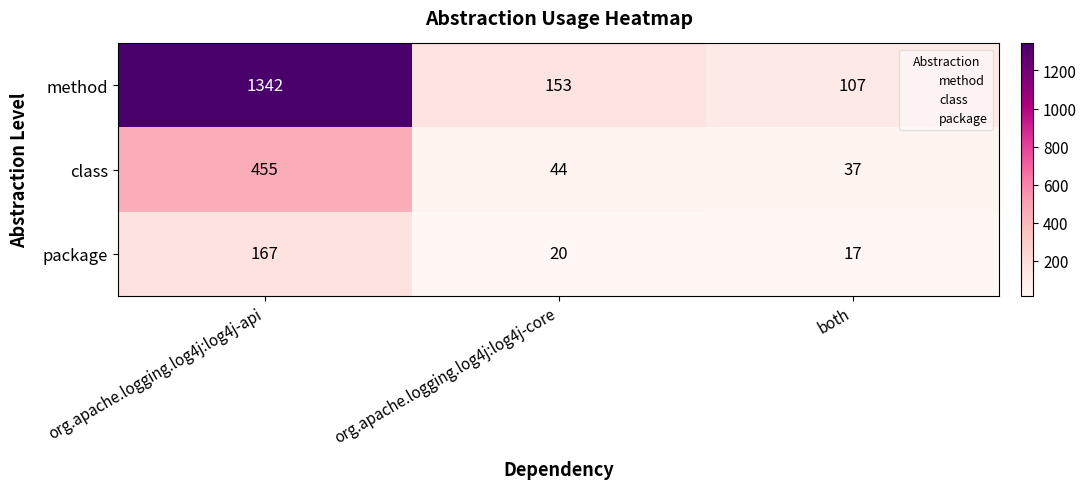

The method series shows 2290 at org.apache.logging.log4j:log4j-api. True or false?

False